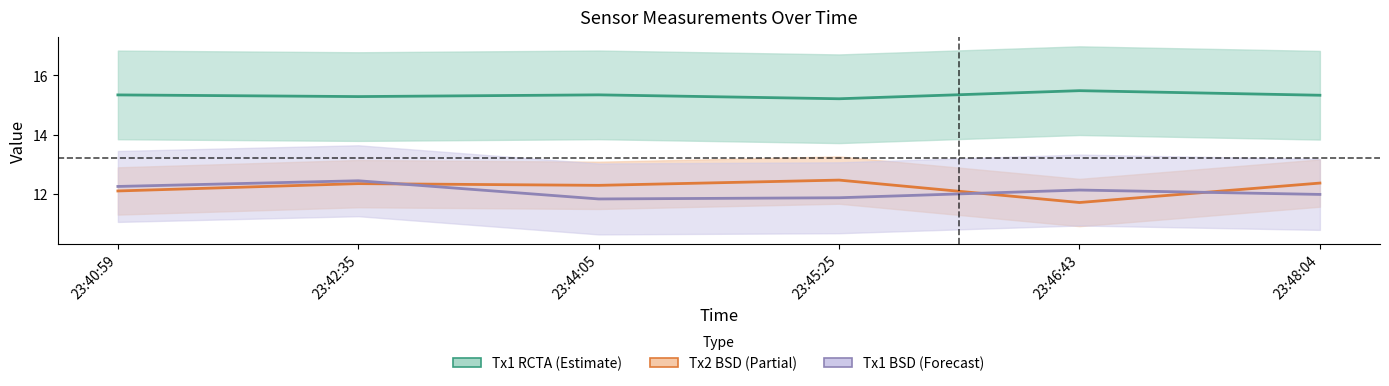

Reading left to right, list all the values displayed in this chart.

Tx1 RCTA: 23:40:59=15.3	23:42:35=15.3	23:44:05=15.3	23:45:25=15.2	23:46:43=15.5	23:48:04=15.3
Tx2 BSD: 23:40:59=12.1	23:42:35=12.3	23:44:05=12.3	23:45:25=12.5	23:46:43=11.7	23:48:04=12.4
Tx1 BSD: 23:40:59=12.2	23:42:35=12.4	23:44:05=11.8	23:45:25=11.9	23:46:43=12.1	23:48:04=12.0